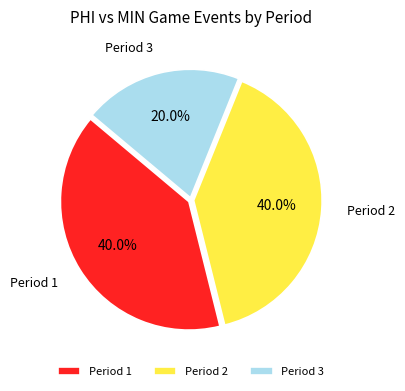

What portion of the pie excludes Period 2?

60.0%